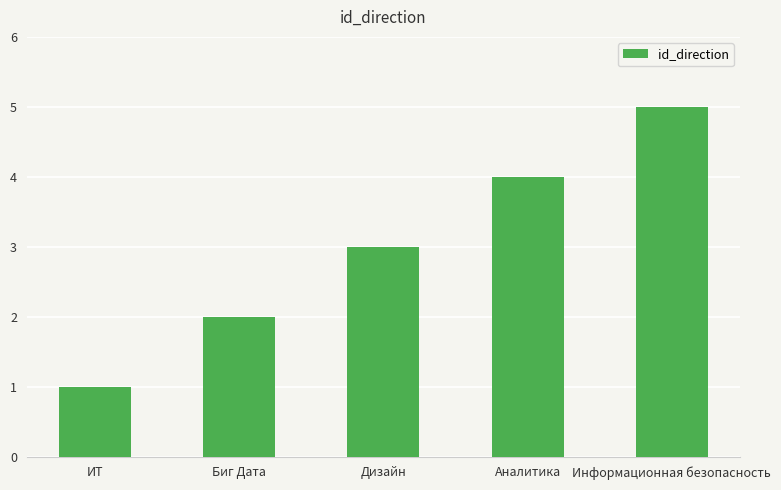

Which label corresponds to the smallest value in the chart?

ИТ